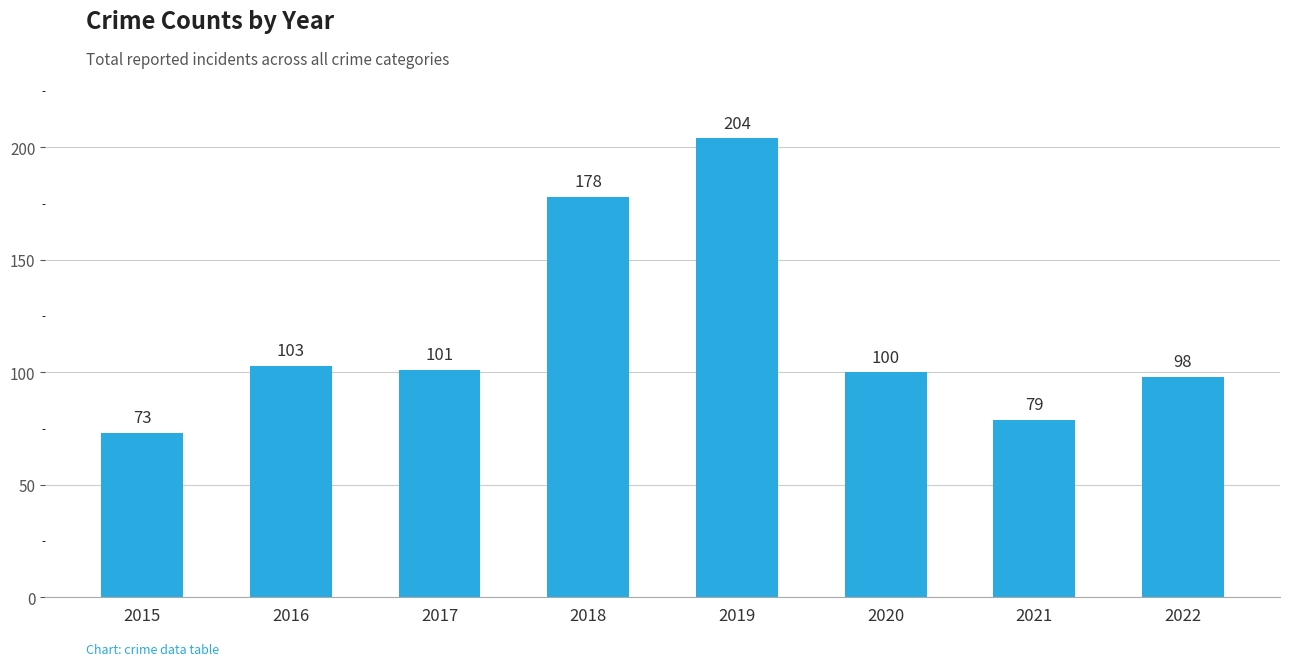

What is the change in value from 2018 to 2019?

+26